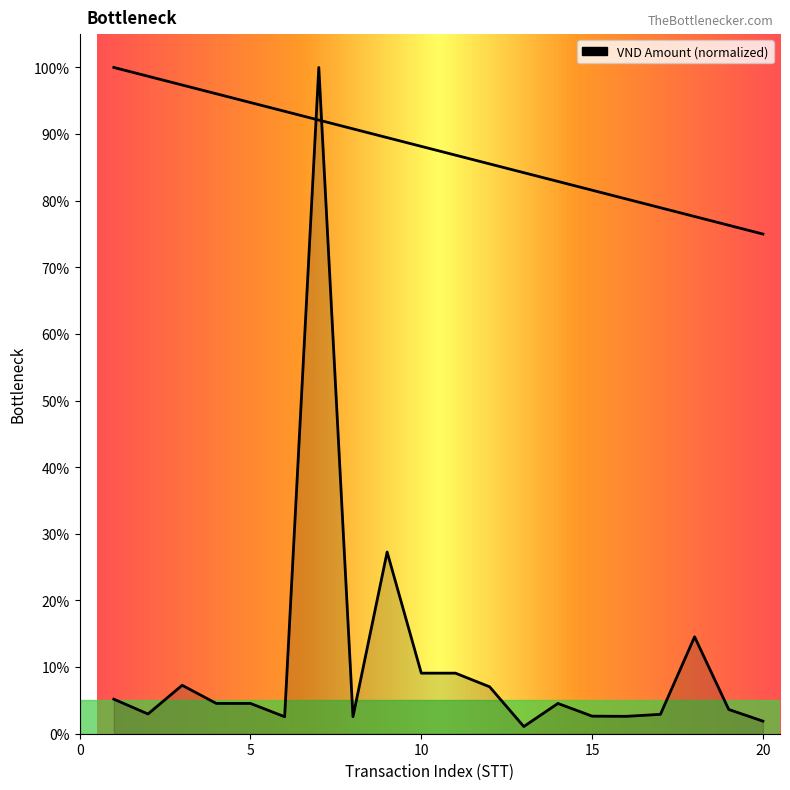

Does the chart have visible grid lines?

No